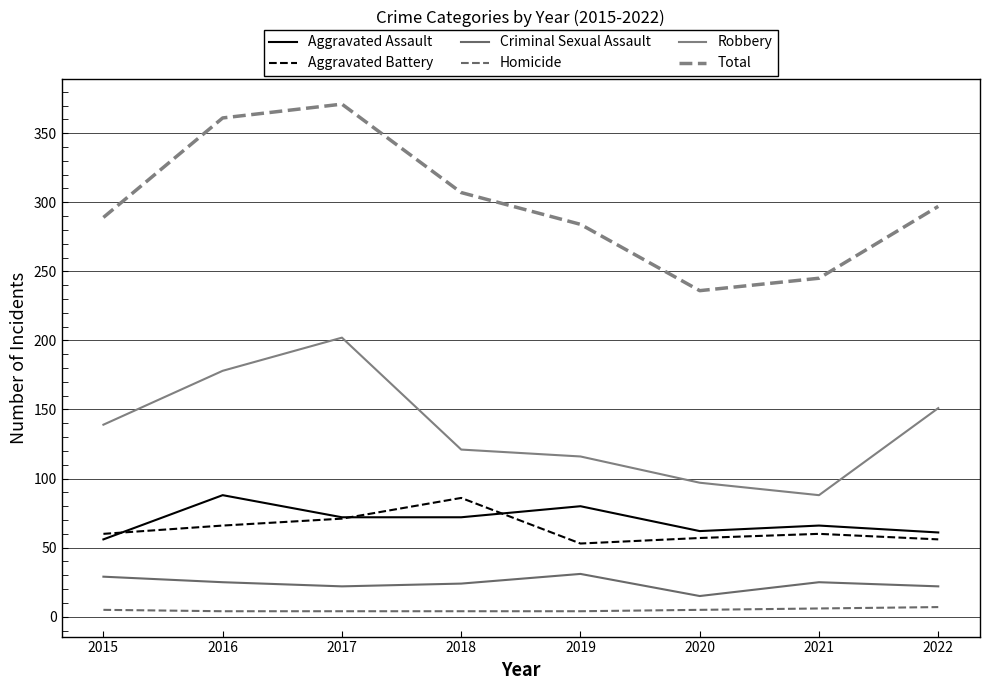

Which has a higher value, 2018 or 2017?

2018